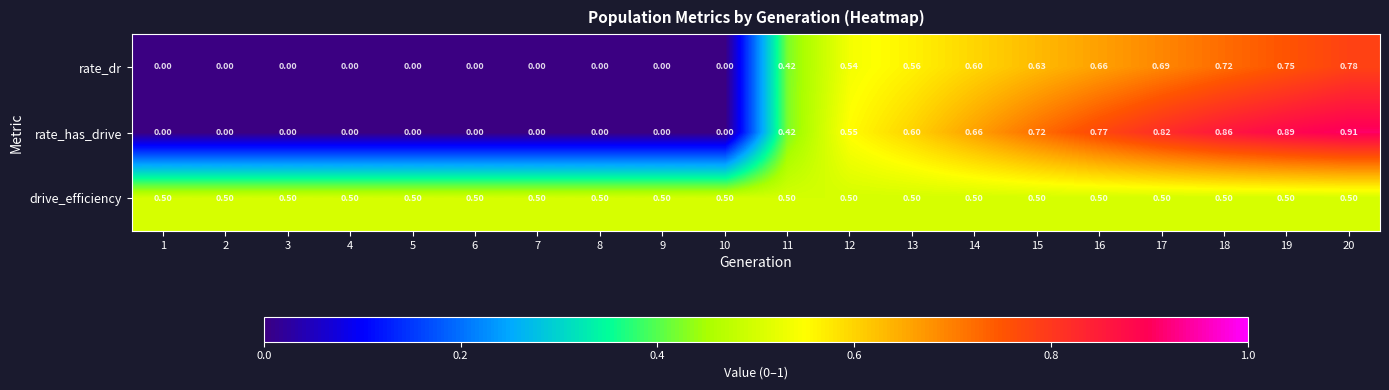

Which series changed the most between 13 and 14?

rate_has_drive